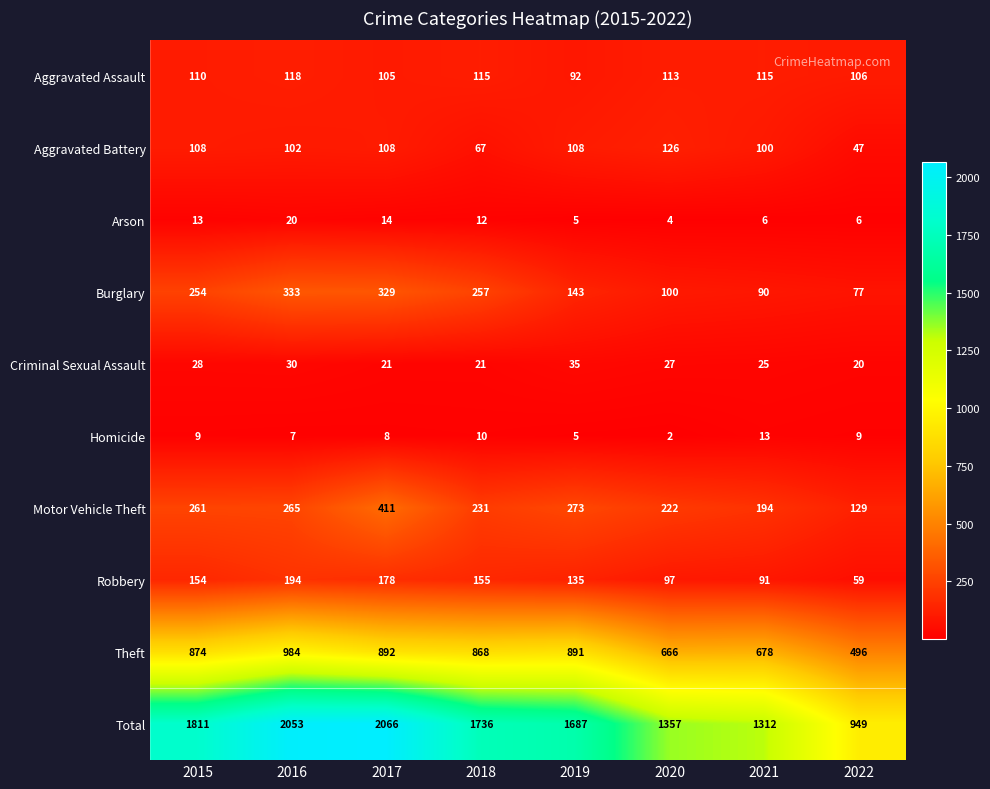

What is the difference between the maximum and second lowest values in the Total series?

754